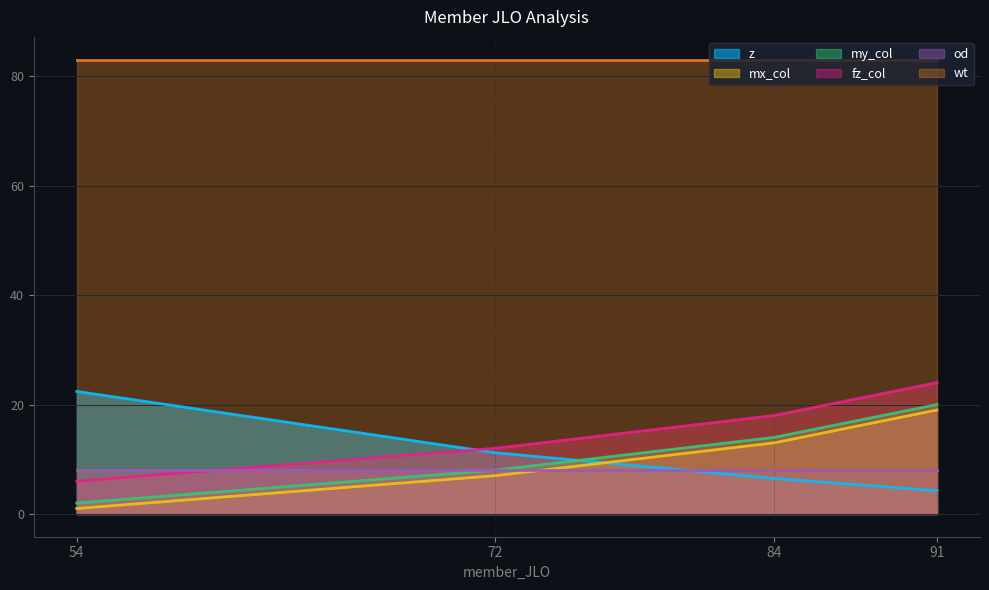

True or false: z and my_col cross at least once.

True